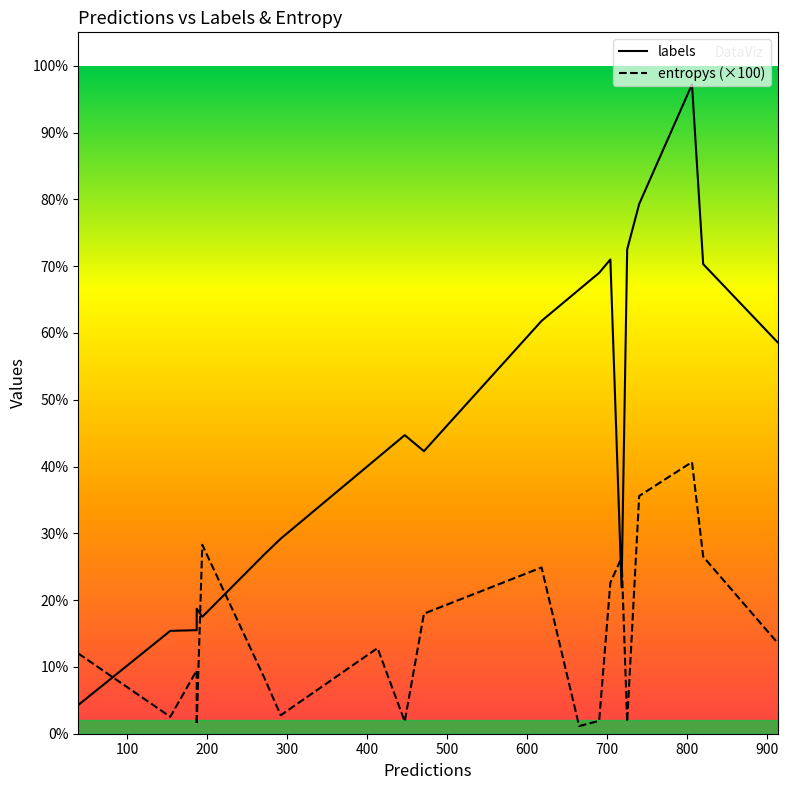

The entropys (×100) series shows 44.5 at 600. True or false?

False